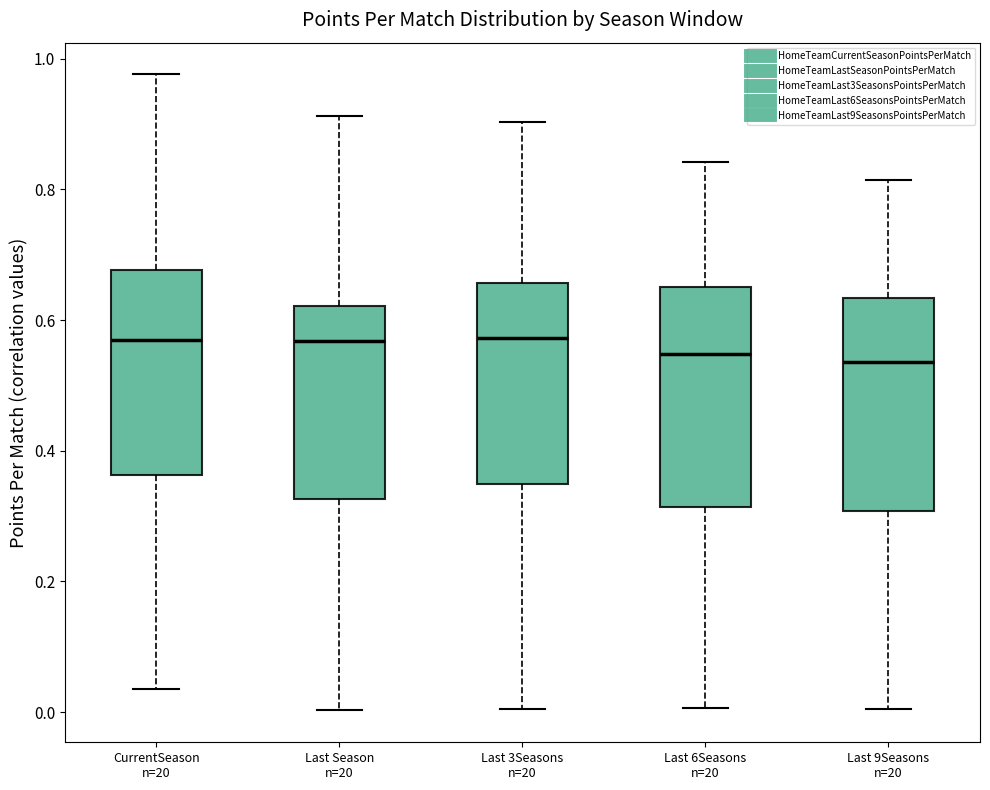

Reading left to right, read every box against the y-axis: the position of its median line, the range the box covers, and the ends of its whiskers. The values are not printed on the chart, so give them approximately, as read against the axis.

CurrentSeason n=20: median 0.58, box 0.36 to 0.68, whiskers 0.04 to 0.98
Last Season n=20: median 0.56, box 0.32 to 0.62, whiskers 0.00 to 0.92
Last 3Seasons n=20: median 0.58, box 0.34 to 0.66, whiskers 0.00 to 0.90
Last 6Seasons n=20: median 0.54, box 0.32 to 0.66, whiskers 0.00 to 0.84
Last 9Seasons n=20: median 0.54, box 0.30 to 0.64, whiskers 0.00 to 0.82